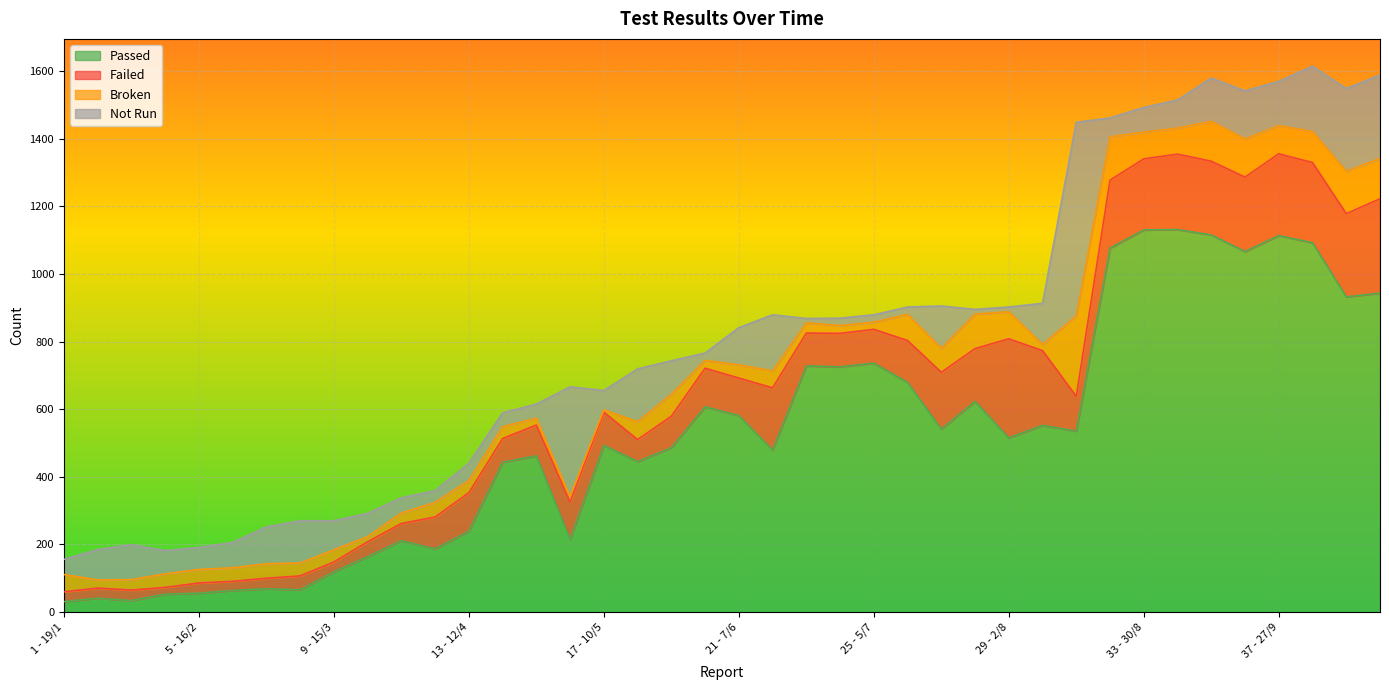

True or false: Passed and Failed cross at least once.

False